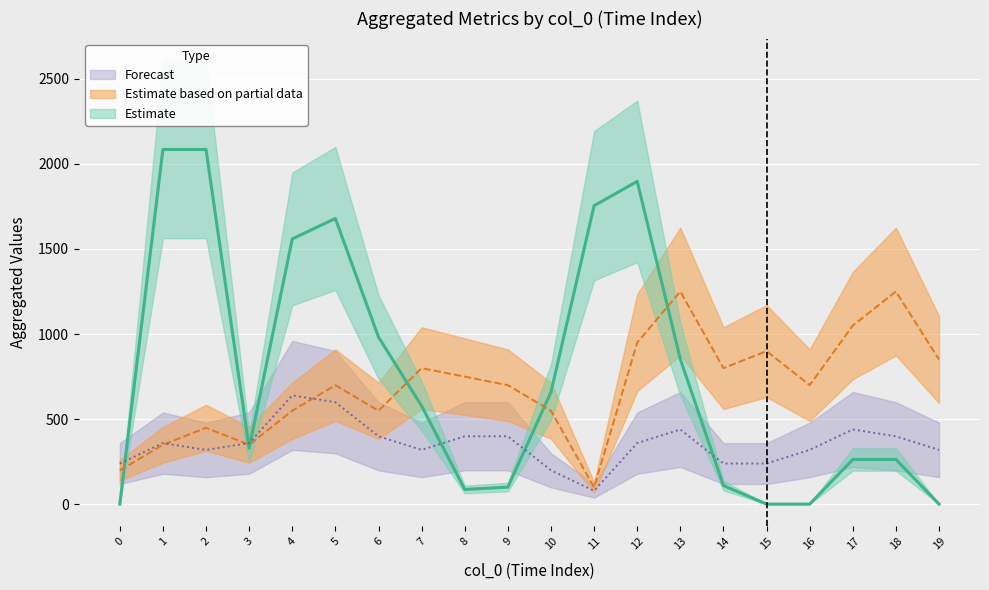

What is the label of the 5th point from the left?

4